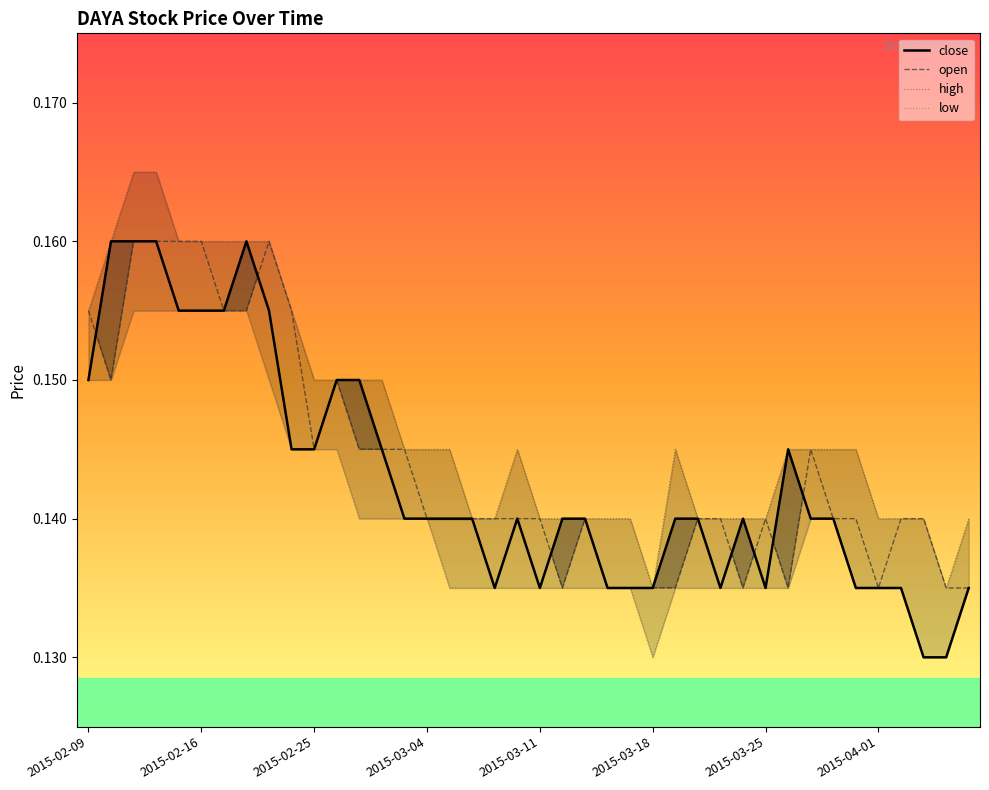

How many series are shown in this chart?

4